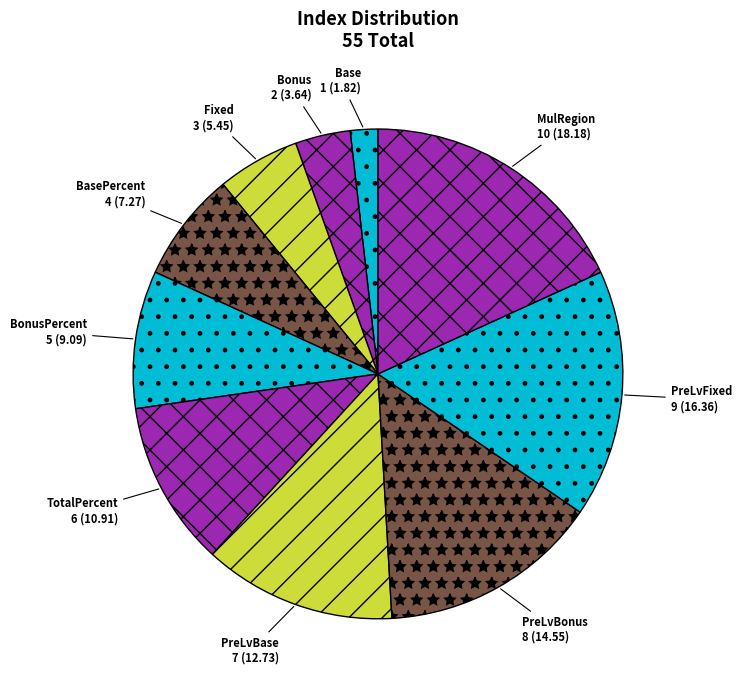

Is Bonus the majority of the pie?

No